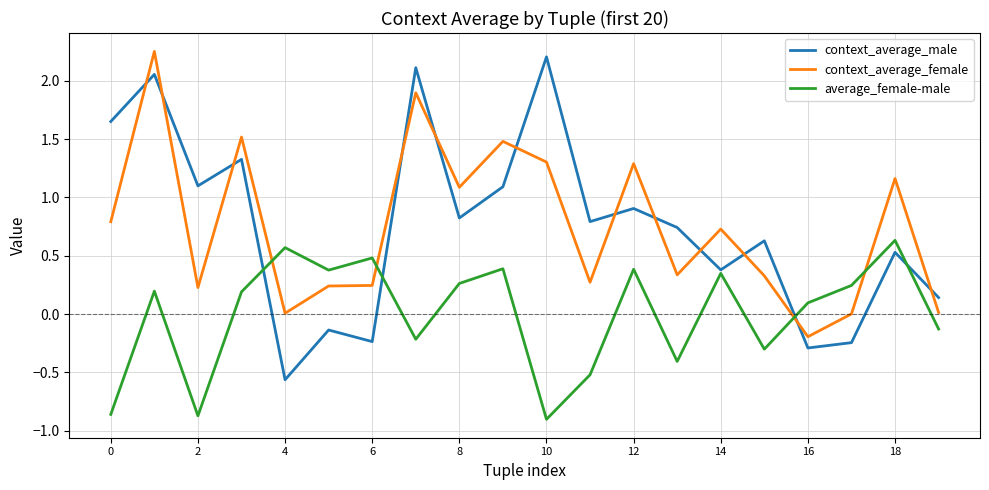

After their last crossing, which series has the higher values: context_average_female or average_female-male?

context_average_female